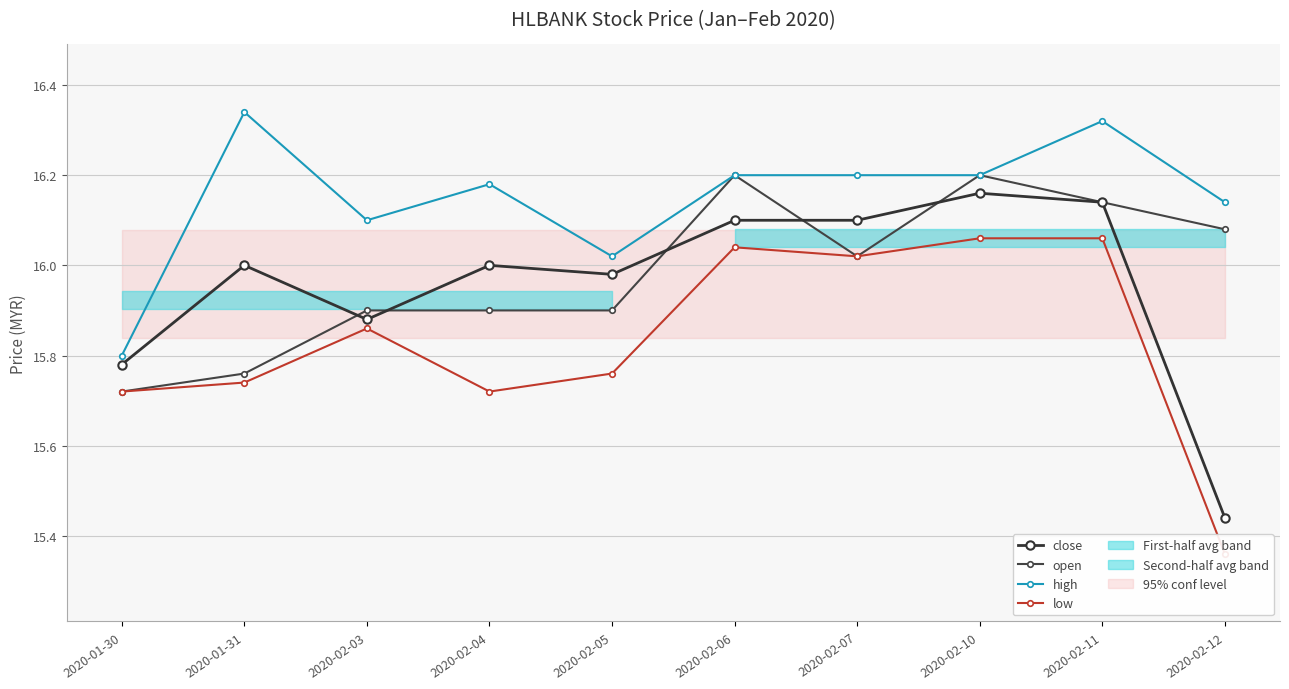

At which label does close first exceed 16?

2020-02-06